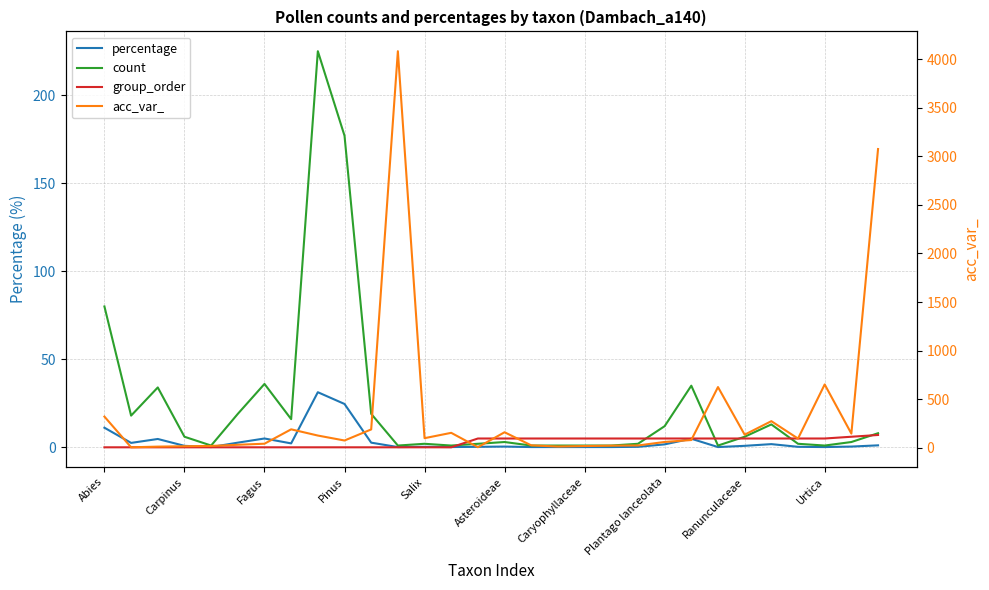

What is the sum of all count values?

727.0